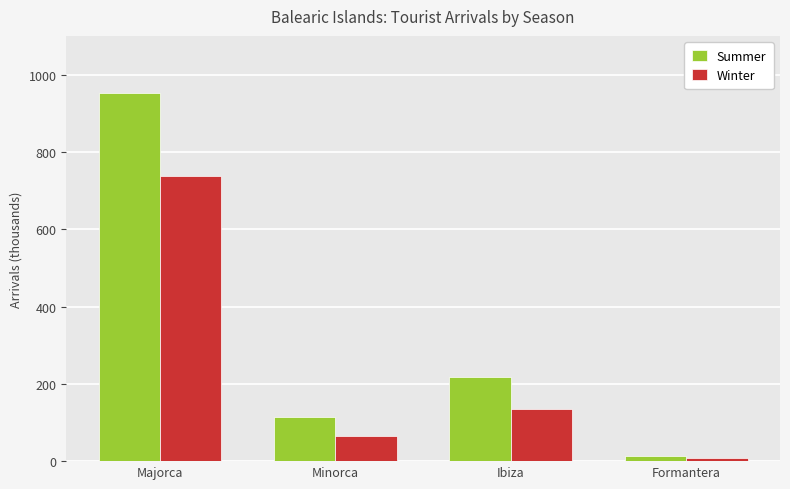

True or false: Summer has a value of 1487.7 at Majorca.

False